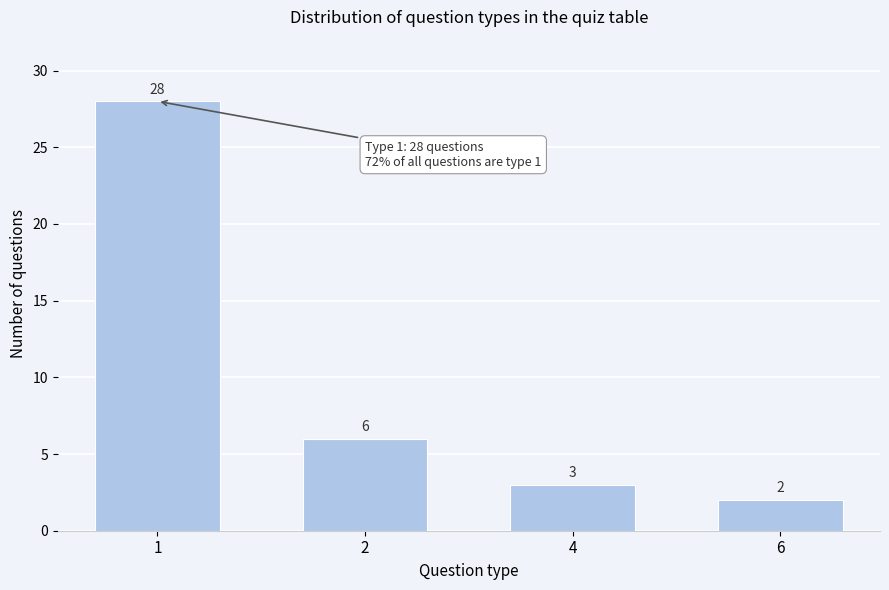

Reading right to left, transcribe all the data shown in this chart.

2	3	6	28